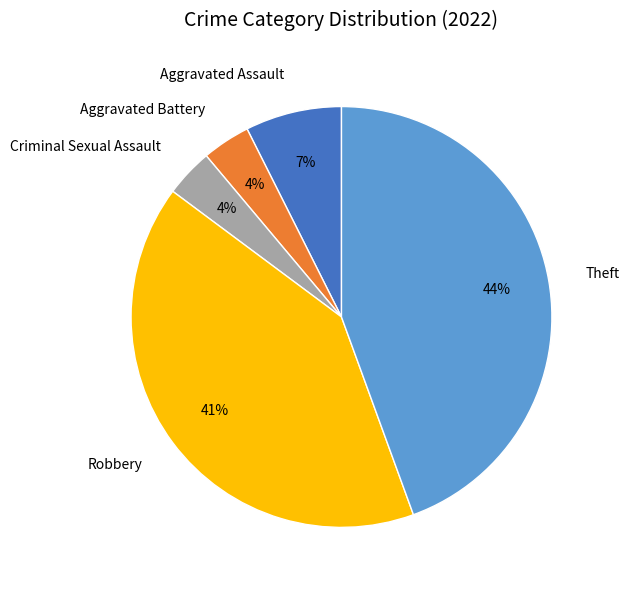

To the nearest percent, what is the average slice percentage?

20%